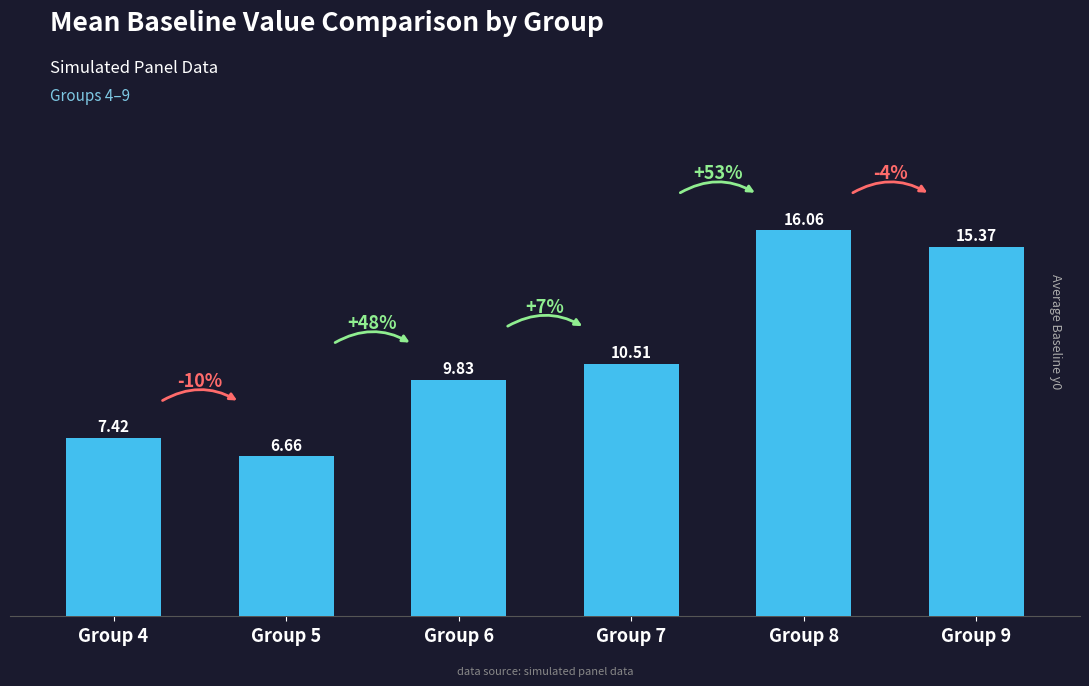

Which has a higher value, Group 9 or Group 4?

Group 9